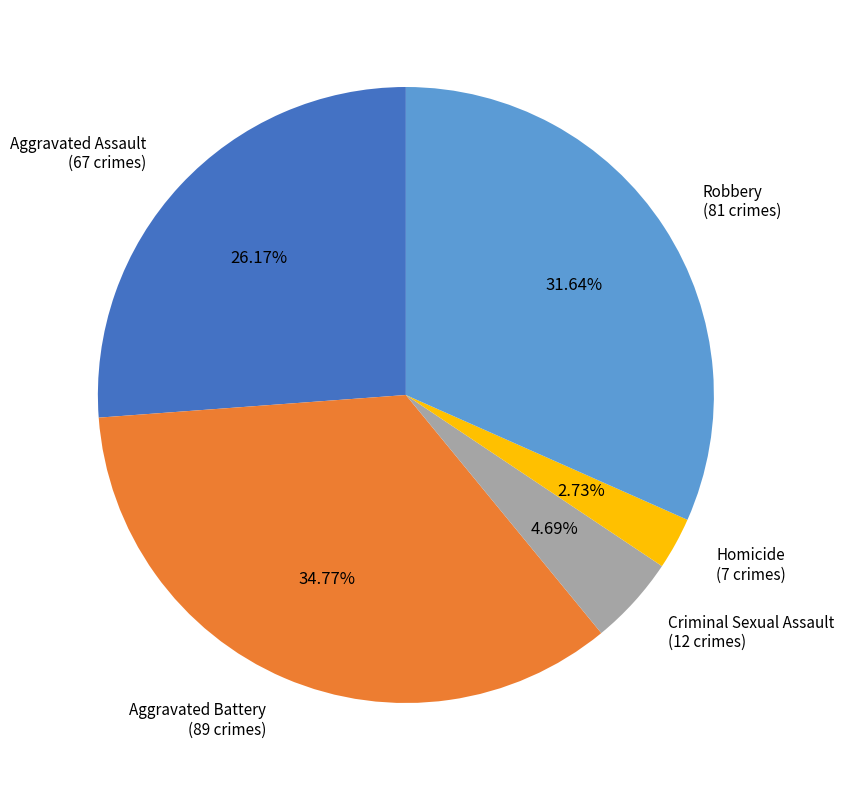

Does any single category account for the majority?

No